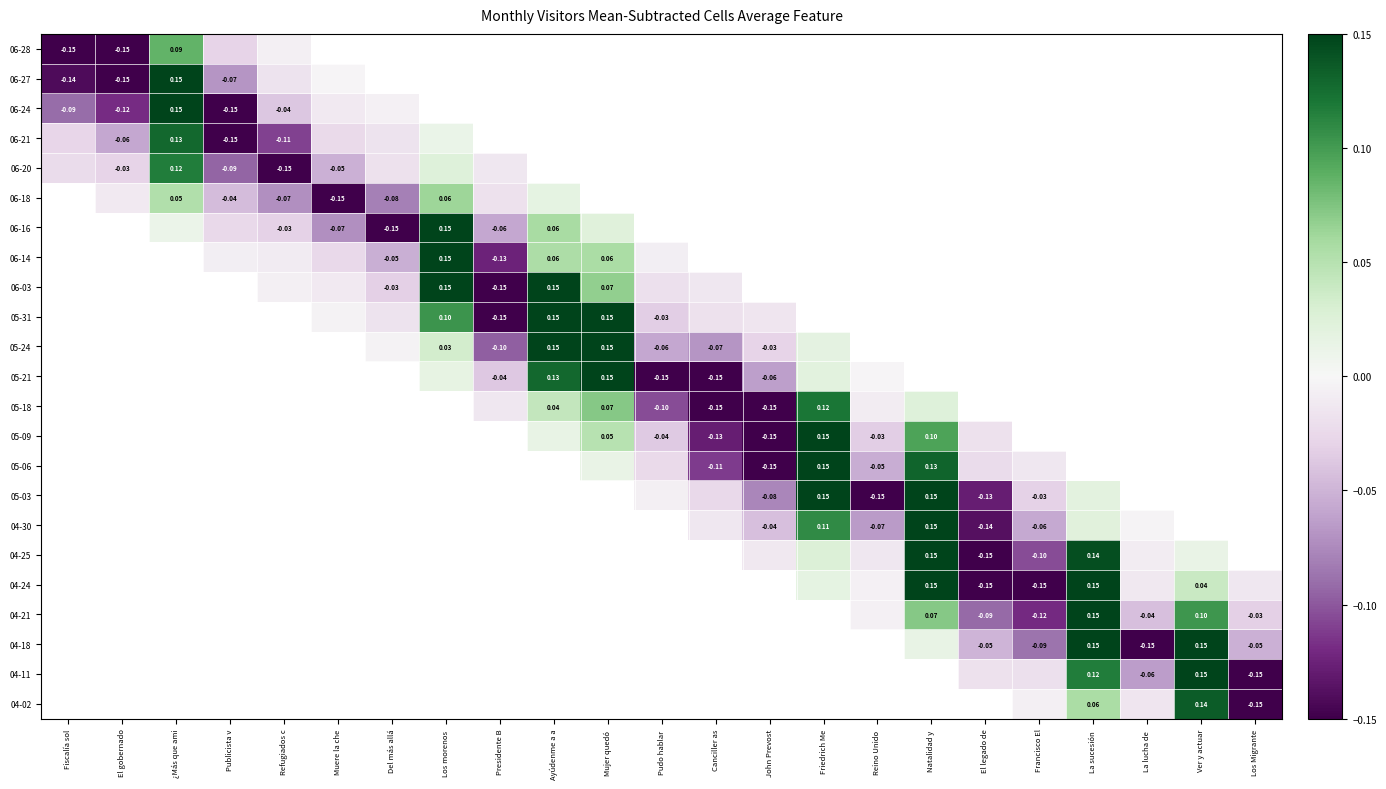

Which series changed the most between Muere la che and Los morenos?

06-16